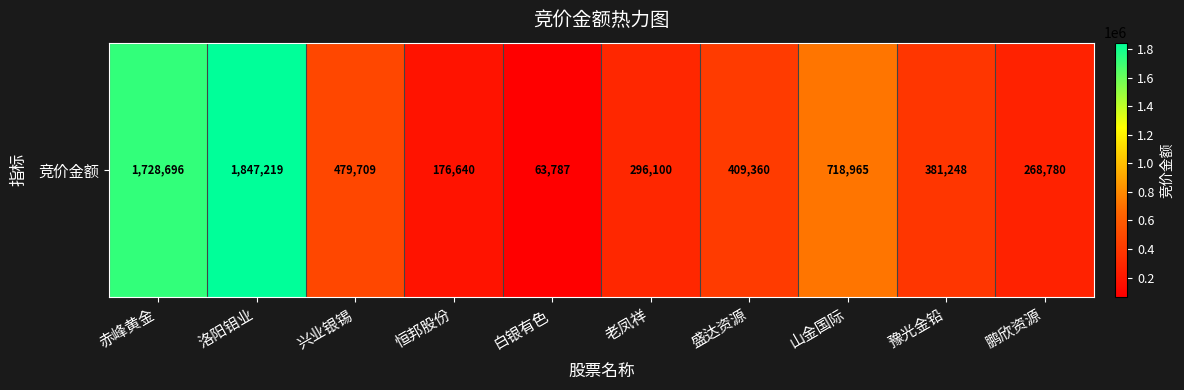

Reading right to left, extract all data points from this chart.

268780	381248	718965	409360	296100	63787	176640	479709	1847219	1728696